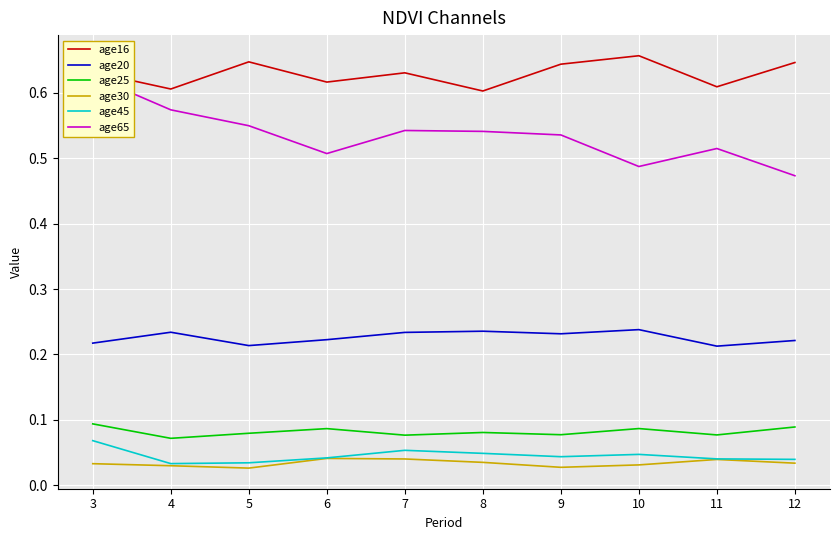

What value does the age25 series have at 9?

0.1